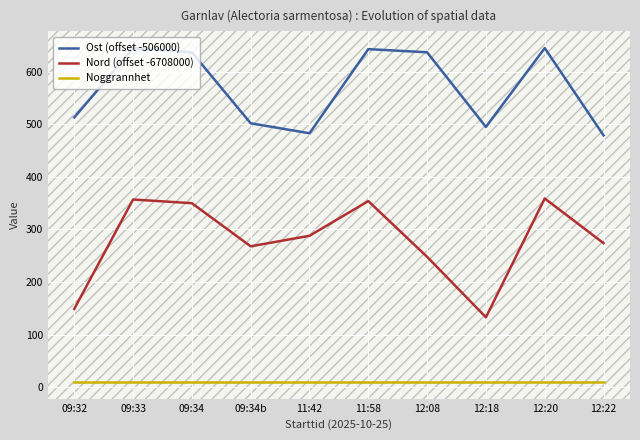

How many distinct data groups are displayed?

3